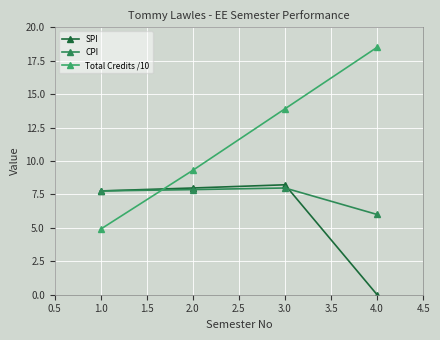

Is this an area chart (filled region under the line)?

No